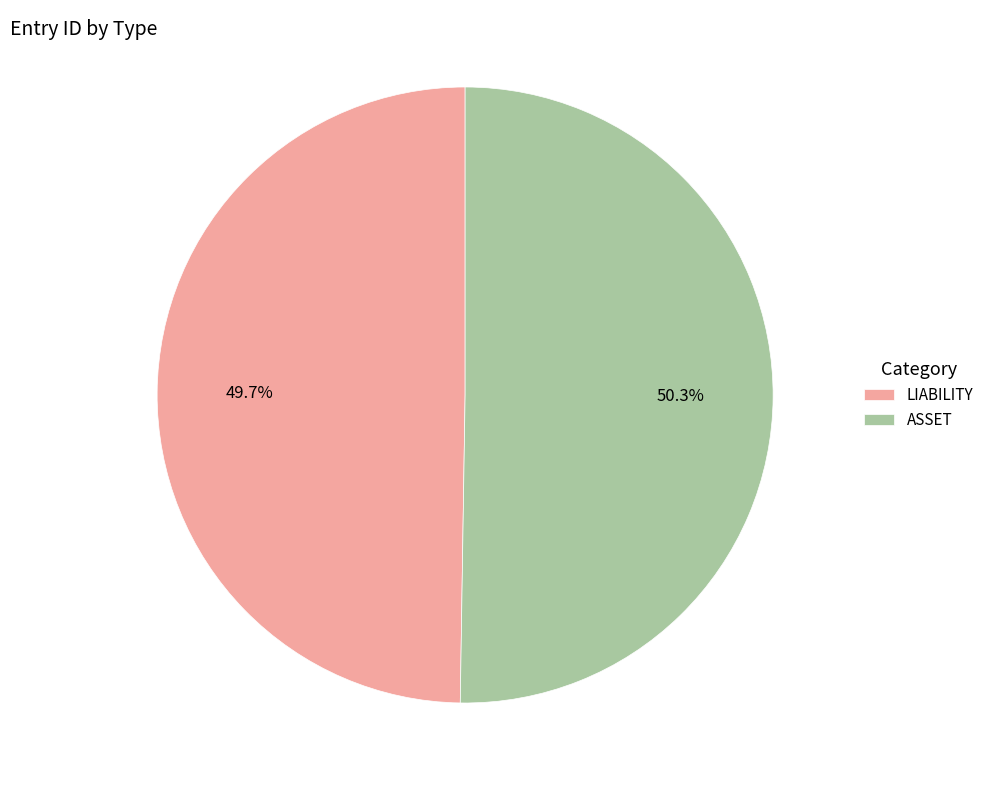

Count the number of slices in the pie.

2